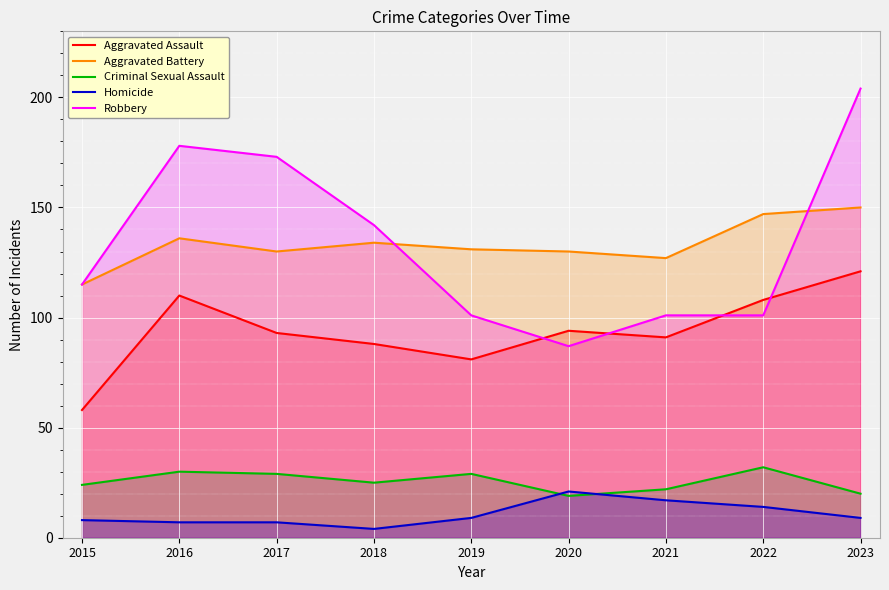

True or false: Criminal Sexual Assault has more than 1 points higher than both neighbors.

True